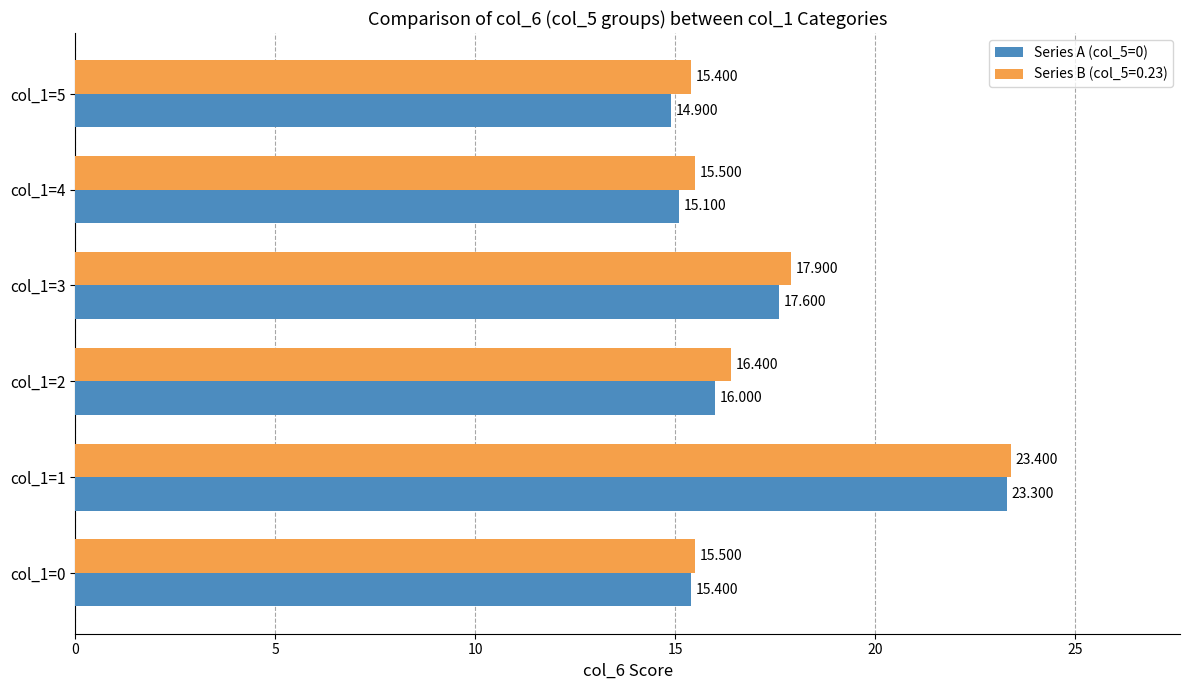

Is the value of Series A (col_5=0) at col_1=4 greater than the value of Series B (col_5=0.23) at col_1=3?

No